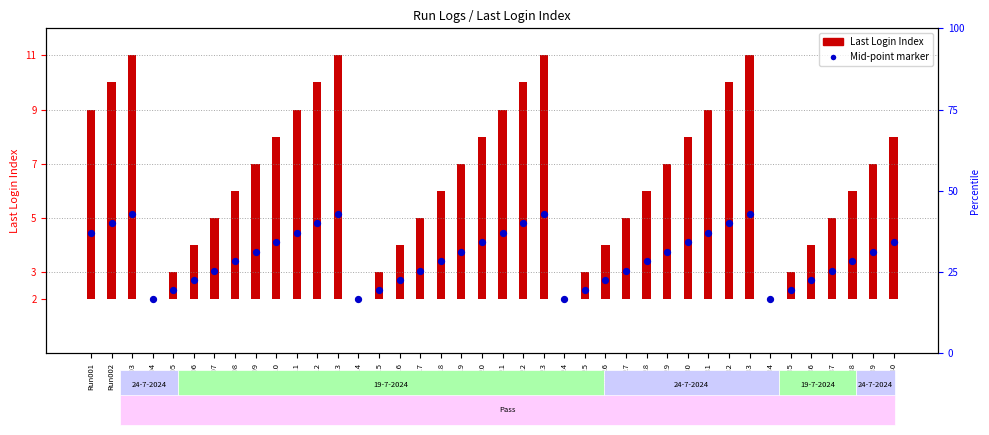

Which series contains the highest Y value?

Last Login Index